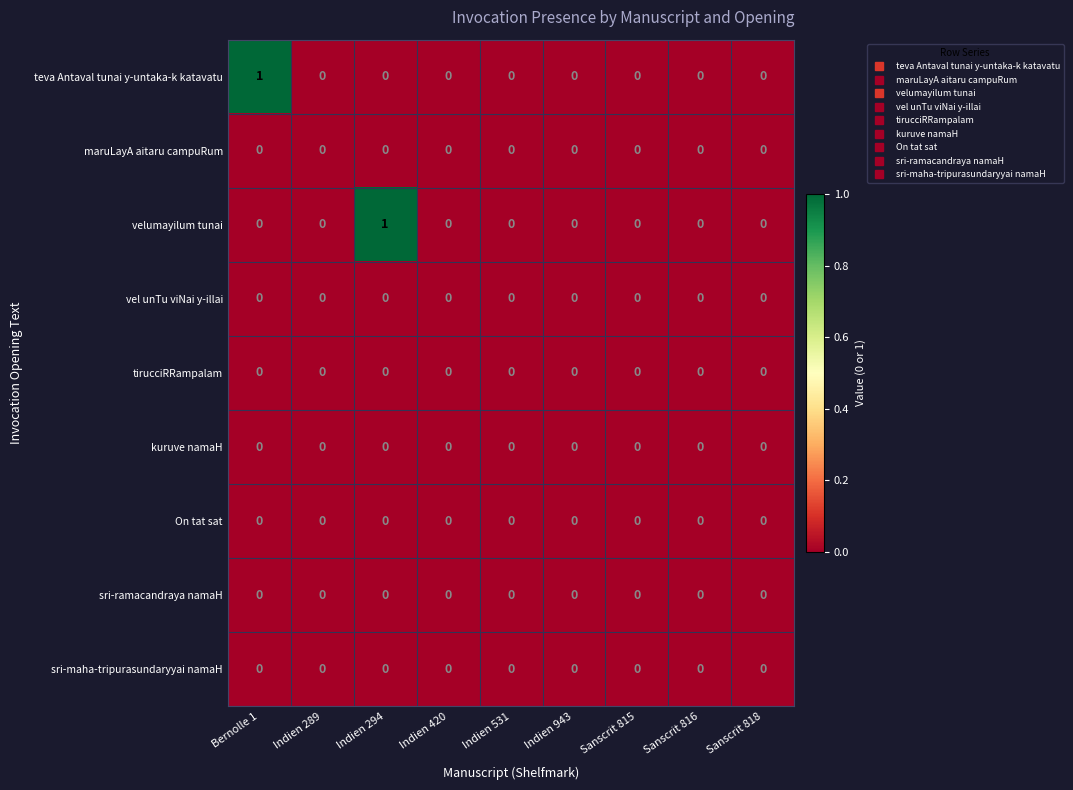

Which series changed the most between Bernolle 1 and Indien 420?

teva Antaval tunai y-untaka-k katavatu